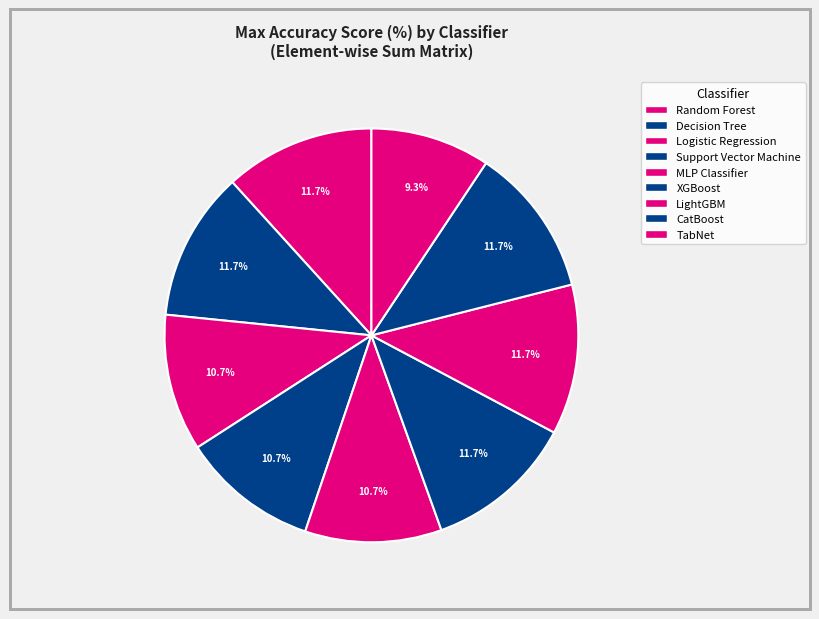

To the nearest percent, what percentage of the pie is TabNet?

9%